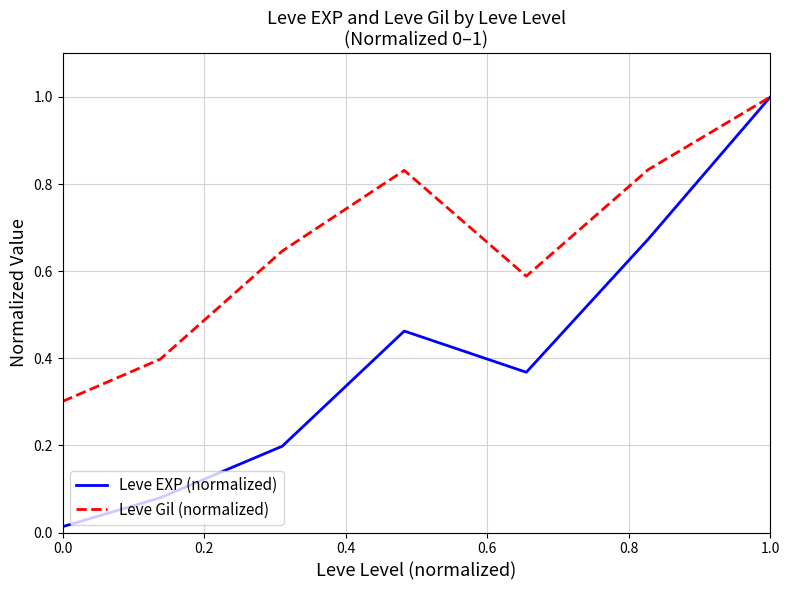

What is the maximum value for Leve Gil (normalized)?

1.0